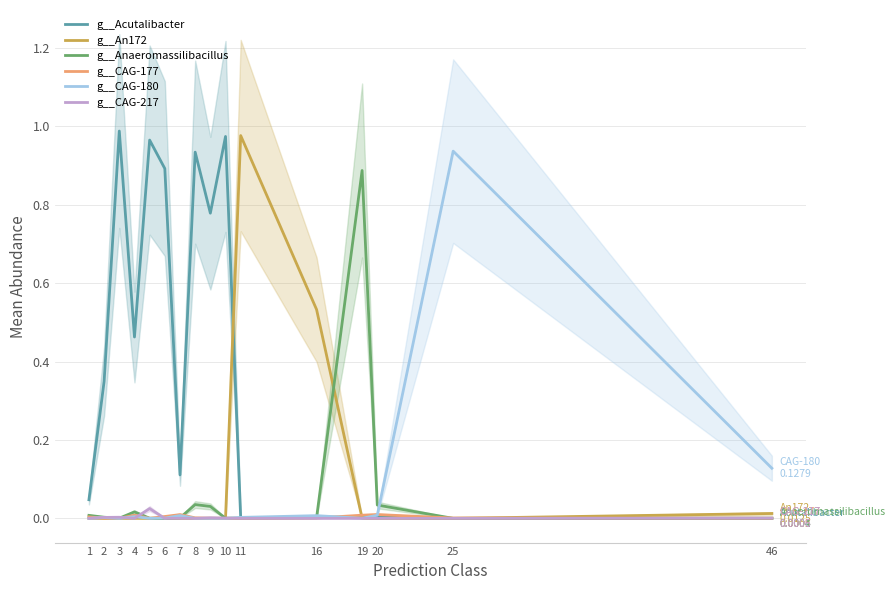

Reading left to right, extract all data points from this chart.

g__Acutalibacter: 0.0	0.3	1.0	0.5	1.0	0.9	0.1	0.9	0.8	1.0	0.0	0.0	0.0	0.0	0.0	0.0
g__An172: 0.0	0.0	0.0	0.0	0.0	0.0	0.0	0.0	0.0	0.0	1.0	0.5	0.0	0.0	0.0	0.0
g__Anaeromassilibacillus: 0.0	0.0	0.0	0.0	0.0	0.0	0.0	0.0	0.0	0.0	0.0	0.0	0.9	0.0	0.0	0.0
g__CAG-177: 0.0	0.0	0.0	0.0	0.0	0.0	0.0	0.0	0.0	0.0	0.0	0.0	0.0	0.0	0.0	0.0
g__CAG-180: 0.0	0.0	0.0	0.0	0.0	0.0	0.0	0.0	0.0	0.0	0.0	0.0	0.0	0.0	0.9	0.1
g__CAG-217: 0.0	0.0	0.0	0.0	0.0	0.0	0.0	0.0	0.0	0.0	0.0	0.0	0.0	0.0	0.0	0.0